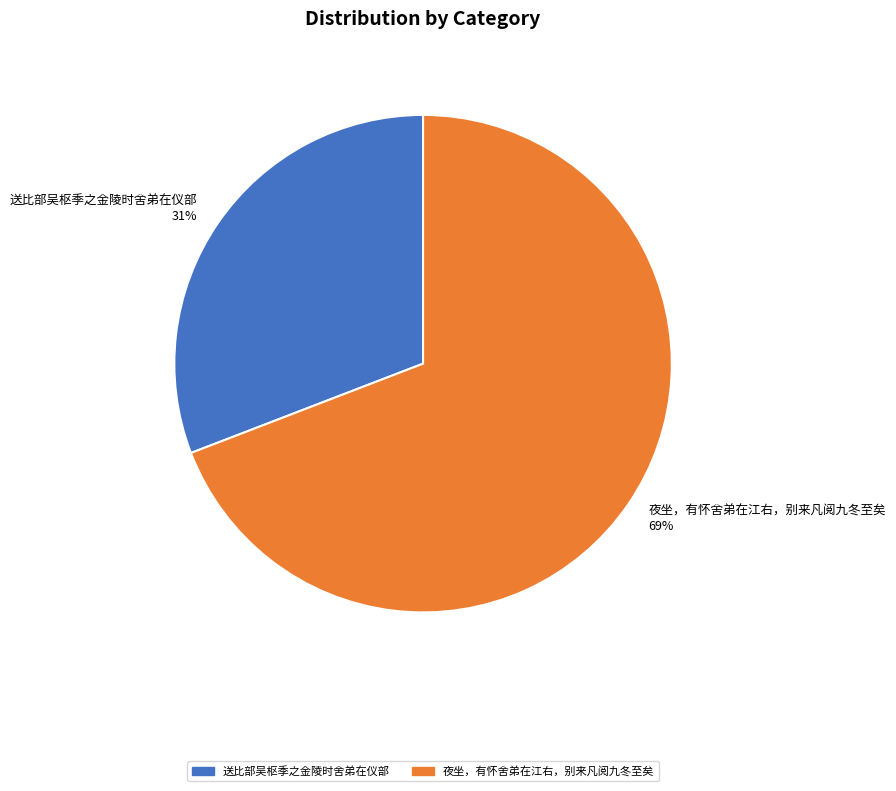

What percentage is the 送比部吴枢季之金陵时舍弟在仪部 slice, to the nearest percent?

31%